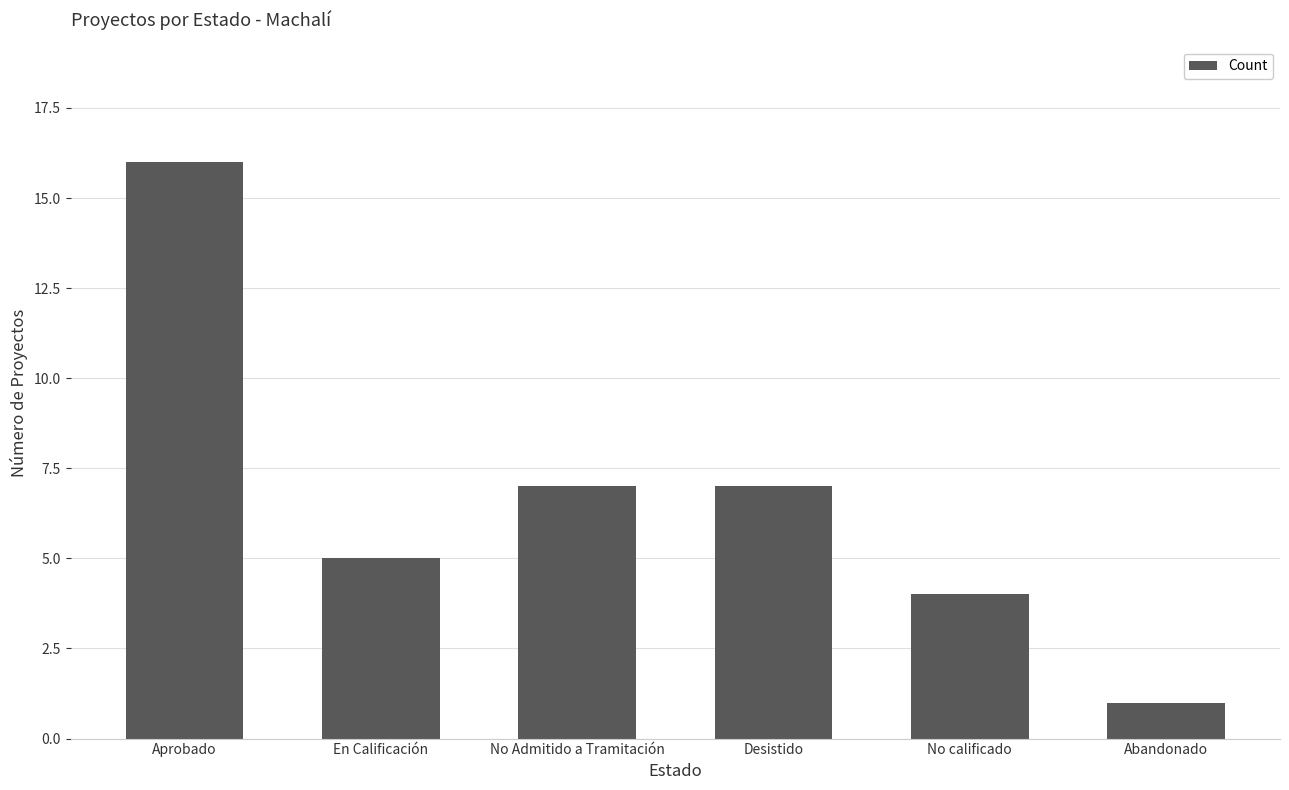

What is the difference between the values at Abandonado and En Calificación?

4